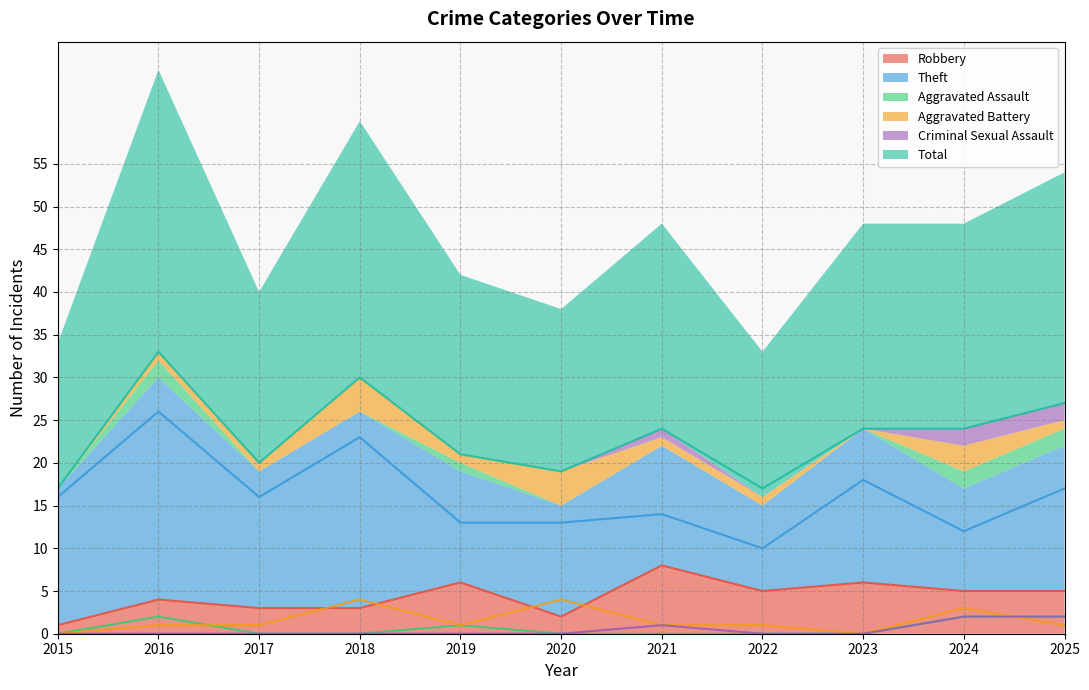

At which label is Aggravated Assault closest to 1?

2019